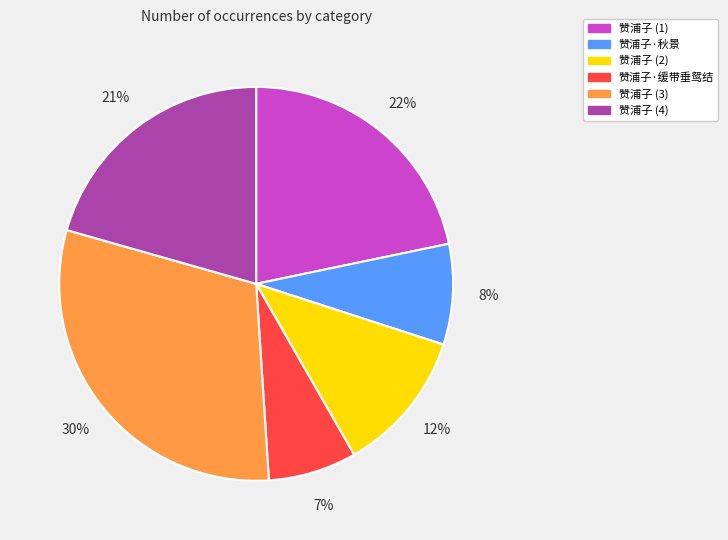

Does any single category account for the majority?

No